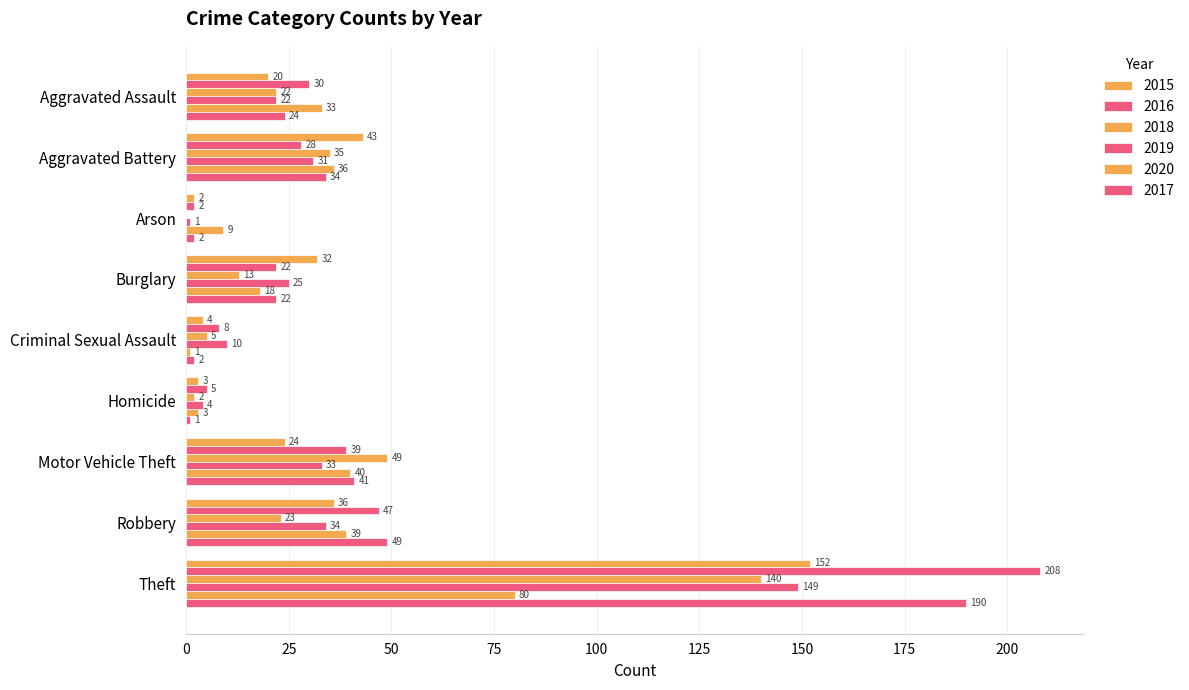

How many categories are shown in the chart?

9